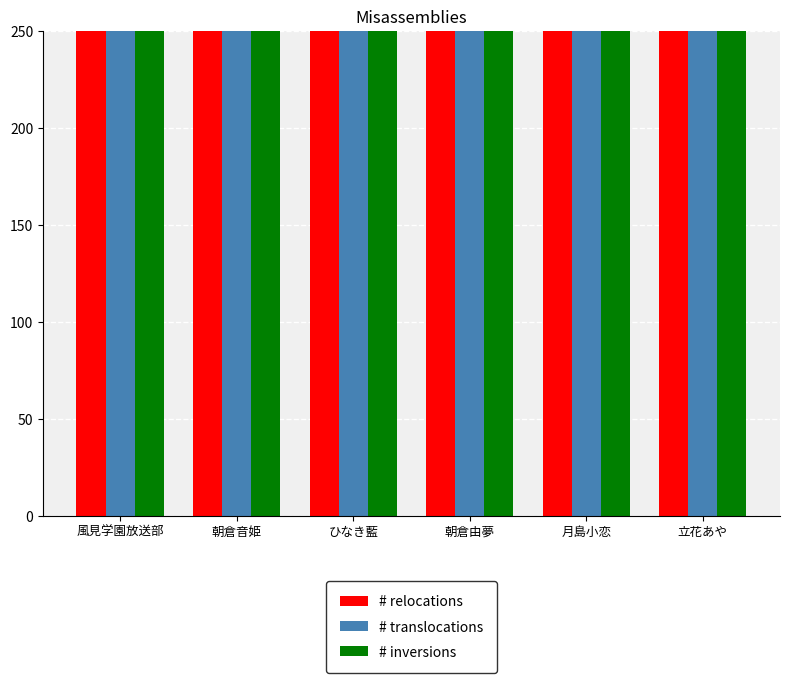

What is the label of the 3rd bar from the right?

朝倉由夢